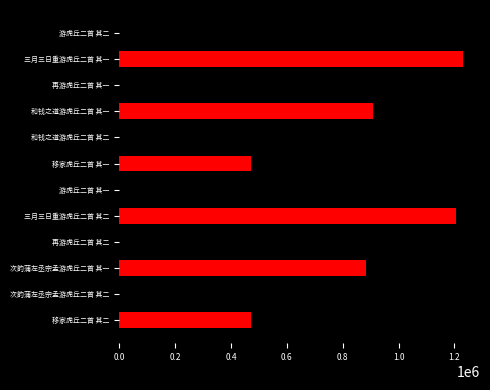

Where is the data nearest to the value 850324?

次韵蒲左丞宗孟游虎丘二首 其二